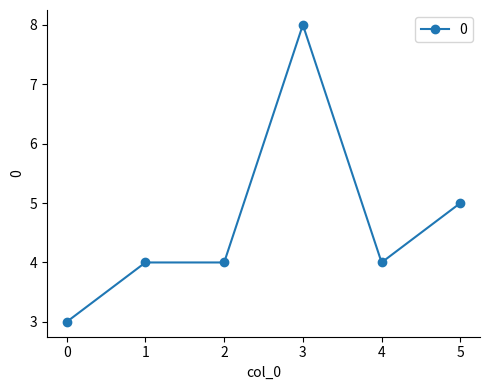

Is it true that the value at 4 is 4?

True